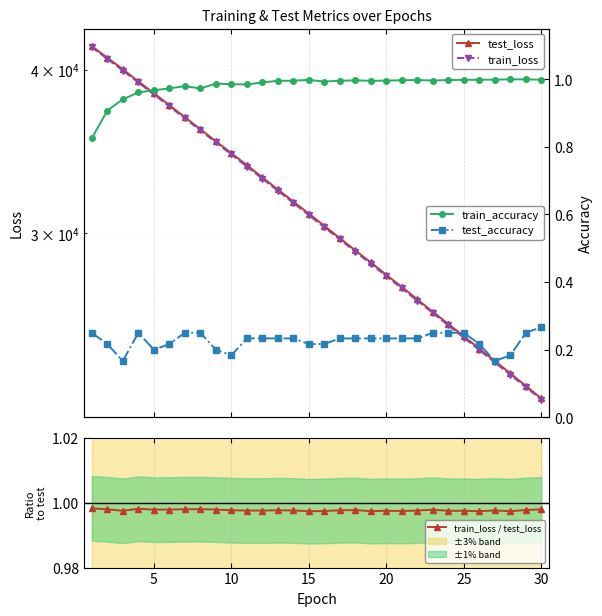

True or false: train_accuracy and test_loss cross at least once.

False